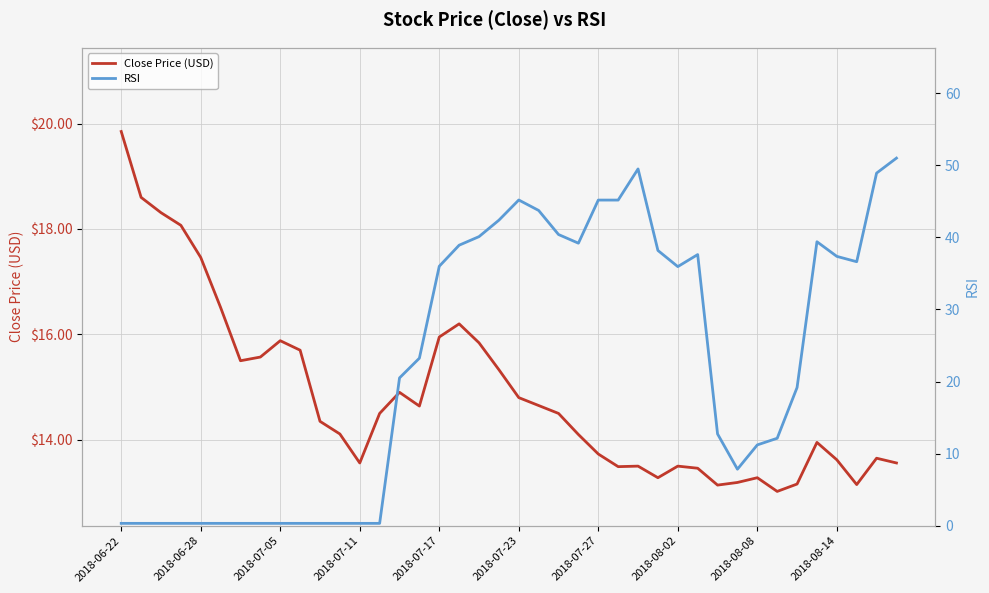

List the series in order of their peak value, lowest first.

Close Price (USD), RSI